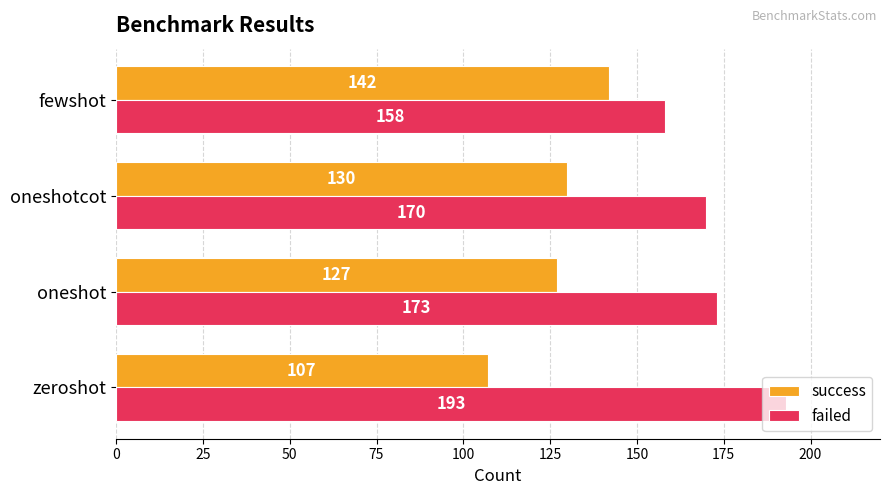

What is the total value across all series at zeroshot?

300